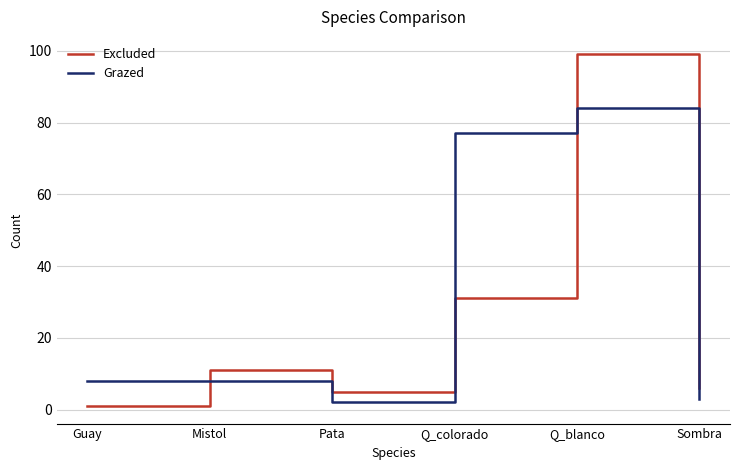

Rank the series by their maximum value, from highest to lowest.

Excluded, Grazed